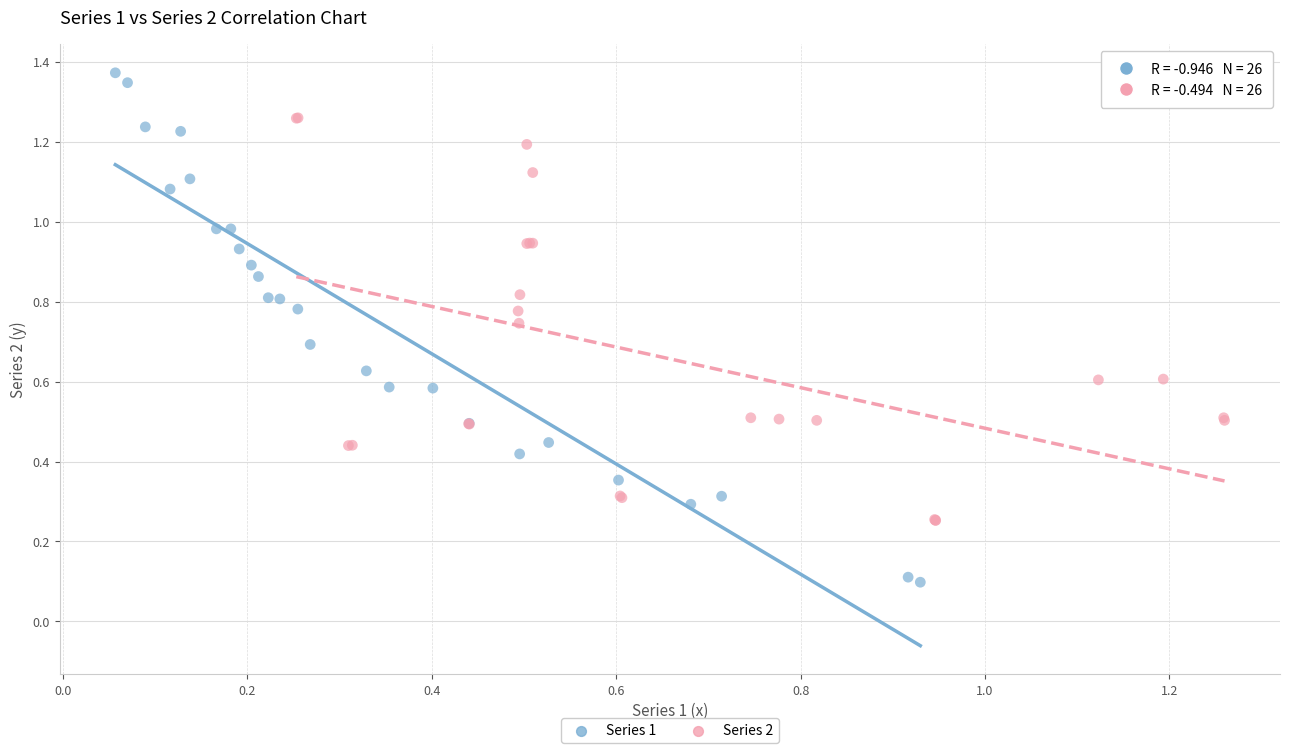

Which series has the widest spread of Y values?

Series 1